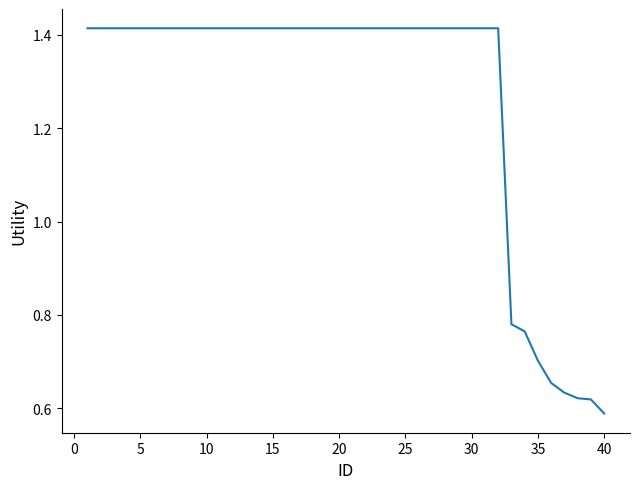

At which category does the chart reach its minimum across all series?

40